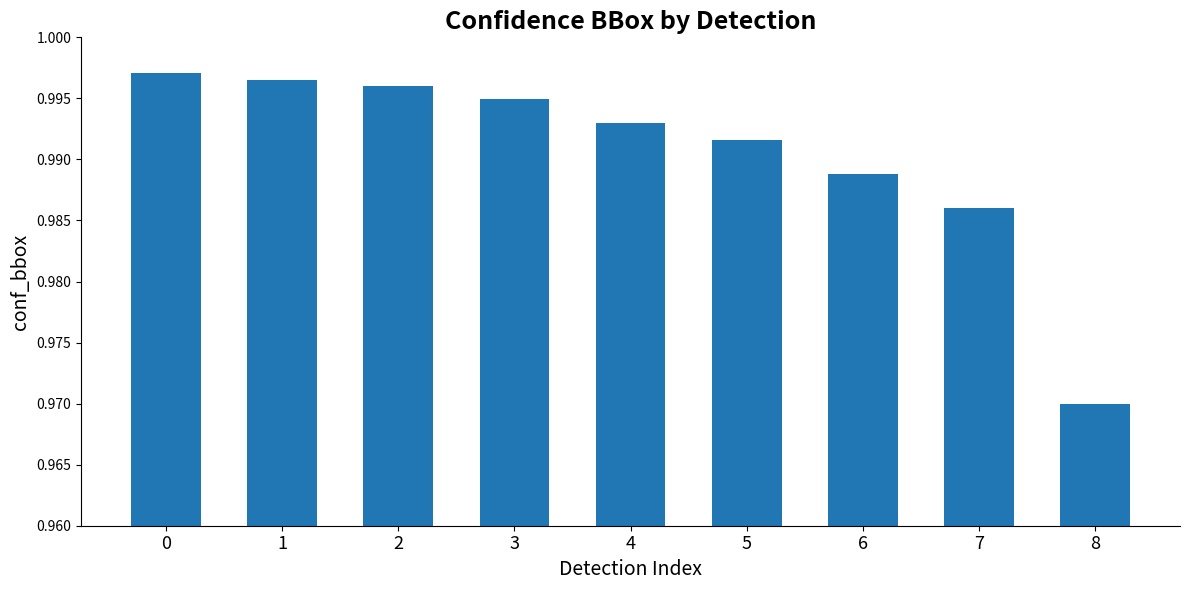

List the labels in order of value, largest first.

0, 1, 2, 3, 4, 5, 6, 7, 8